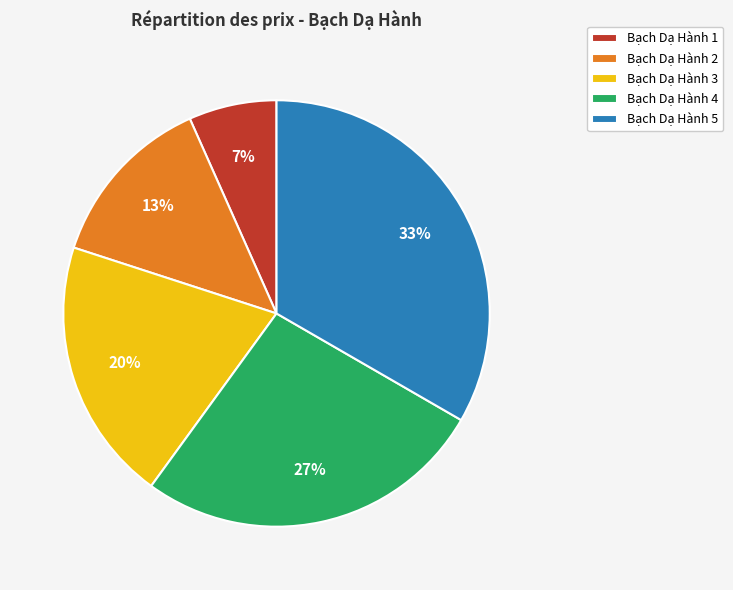

To the nearest percent, what is the average slice percentage?

20%